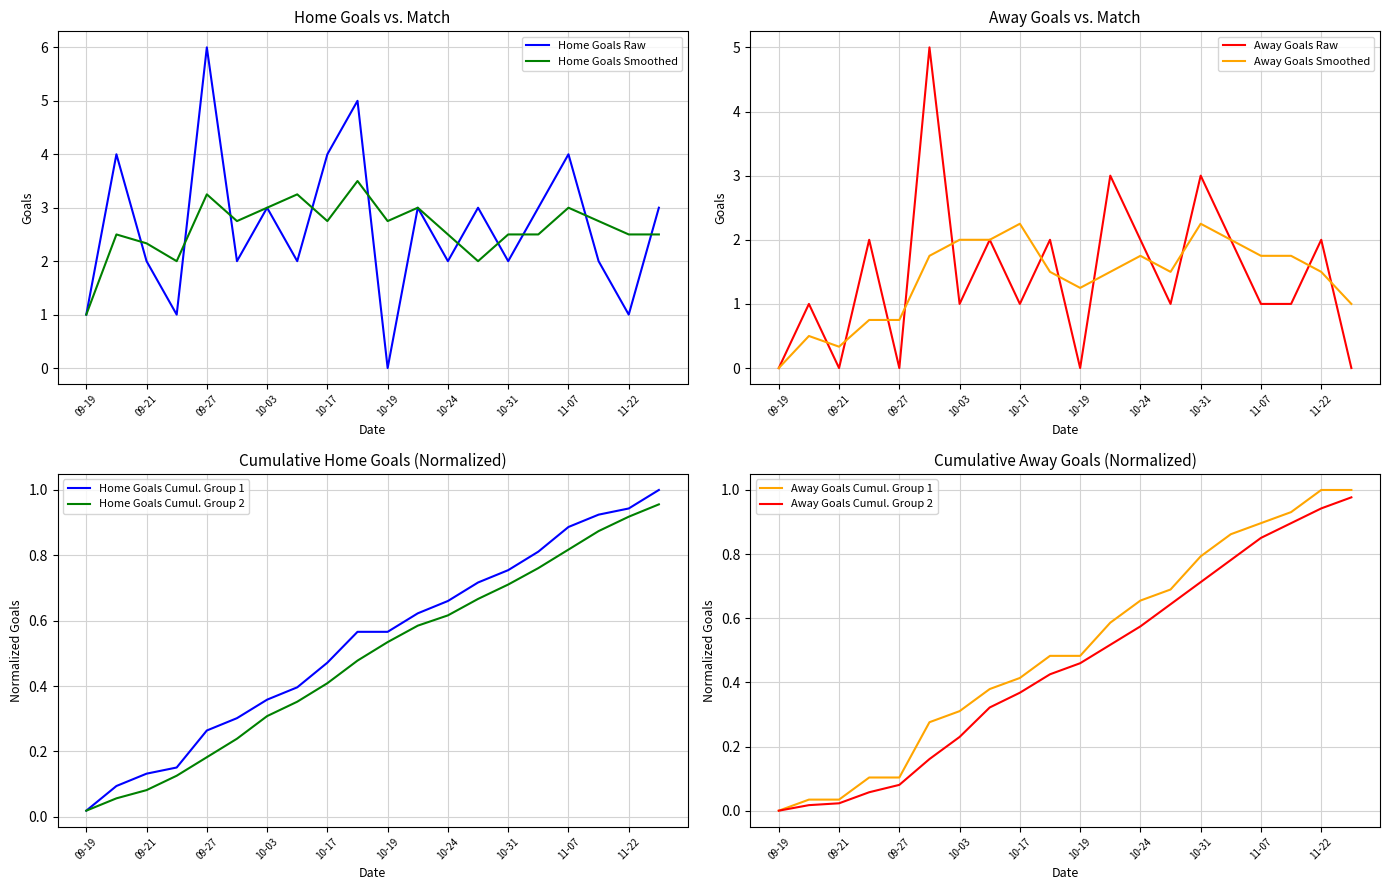

How many times do Home_Goals and Away_Goals cross each other?

8